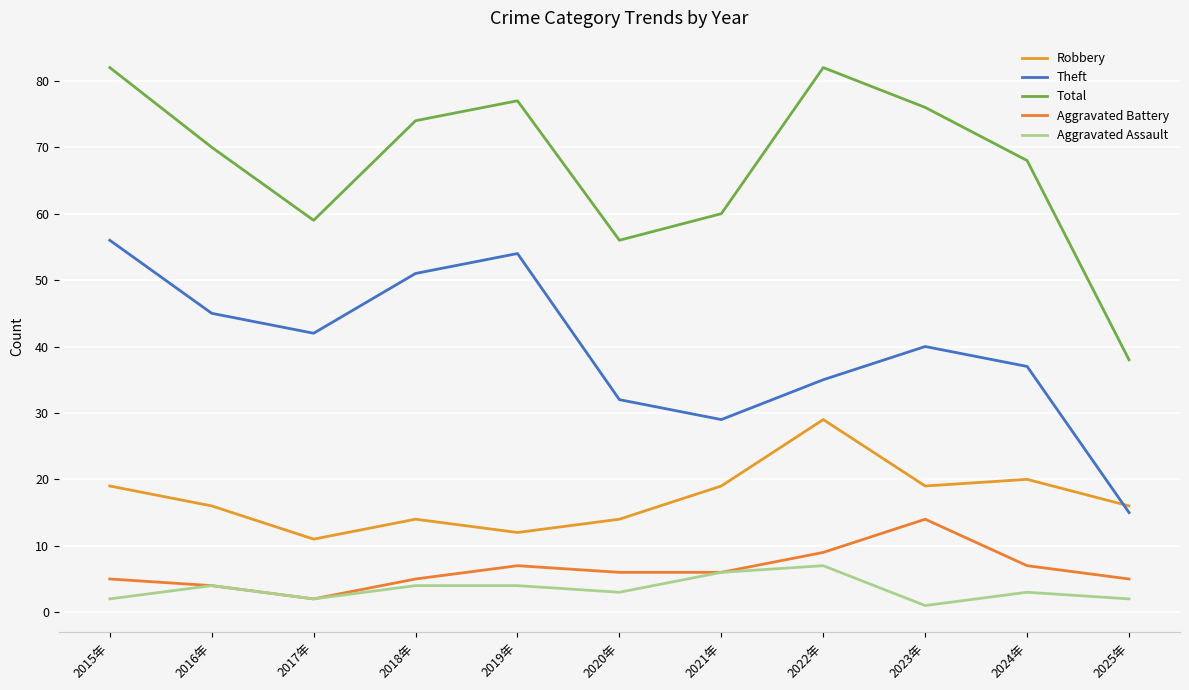

What is the label of the 3rd point from the right?

2023年